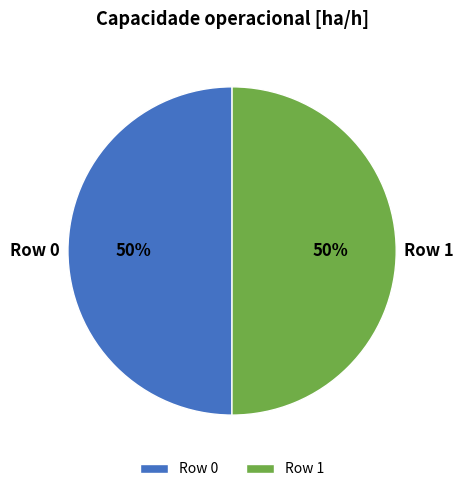

To the nearest percent, what portion does Row 1 represent?

50%